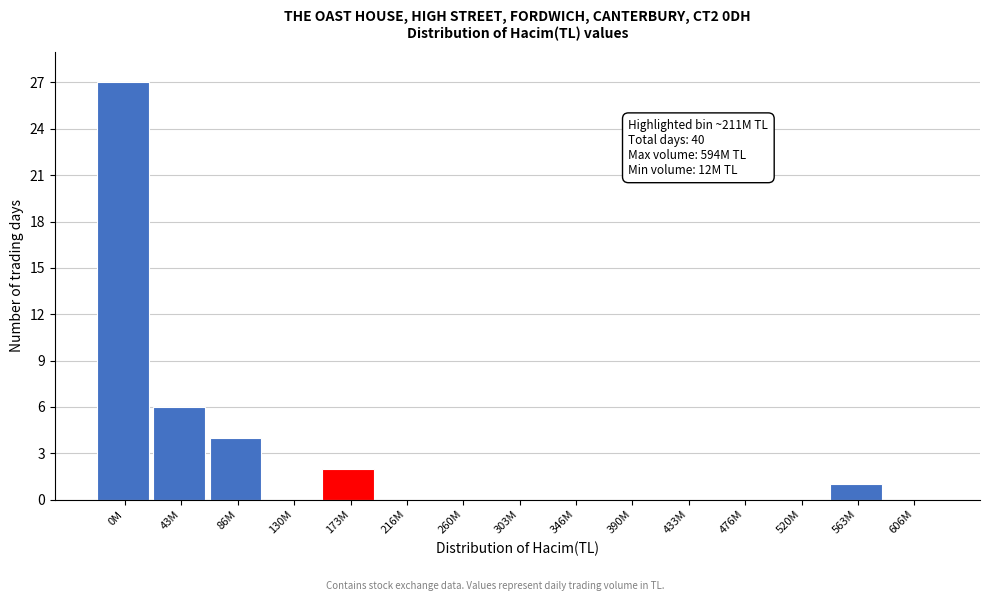

Reading left to right, transcribe all the data shown in this chart.

0M=27	43M=6	86M=4	130M=0	173M=2	216M=0	260M=0	303M=0	346M=0	390M=0	433M=0	476M=0	520M=0	563M=1	606M=0